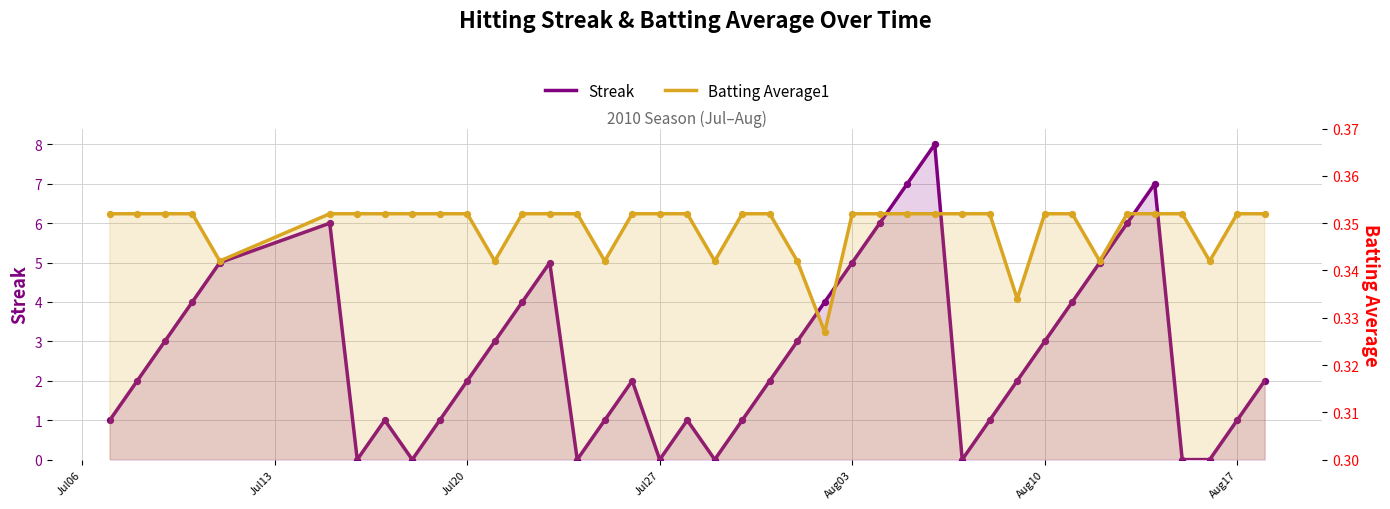

What is the total value across all series at Aug10?

3.4